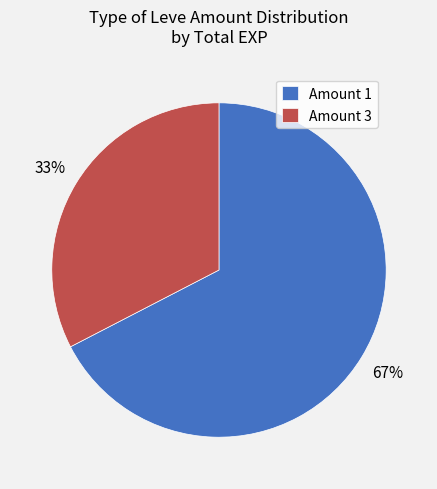

The Amount 1 slice represents 81% of the pie. True or false?

False